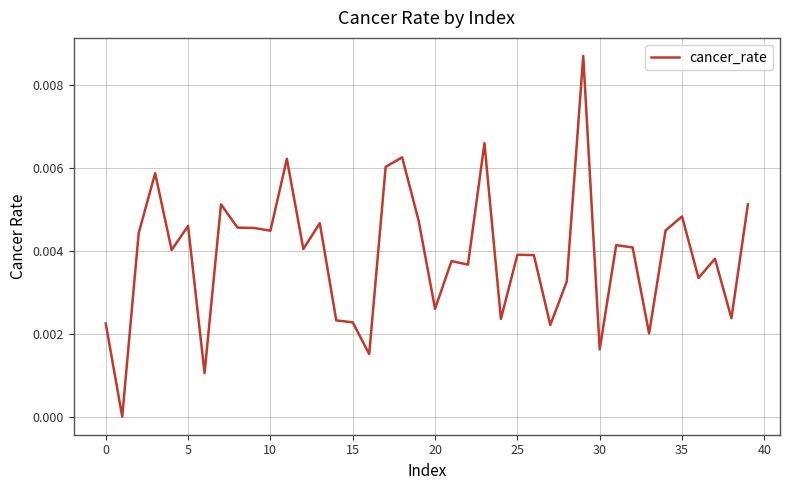

Is this an area chart (filled region under the line)?

No